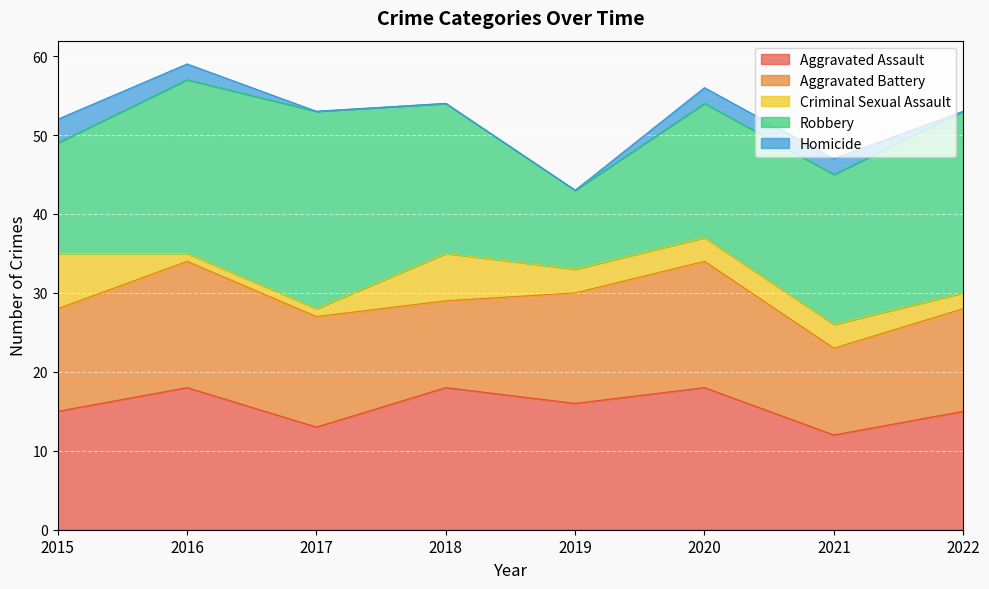

At how many categories does at least one series exceed 4?

8